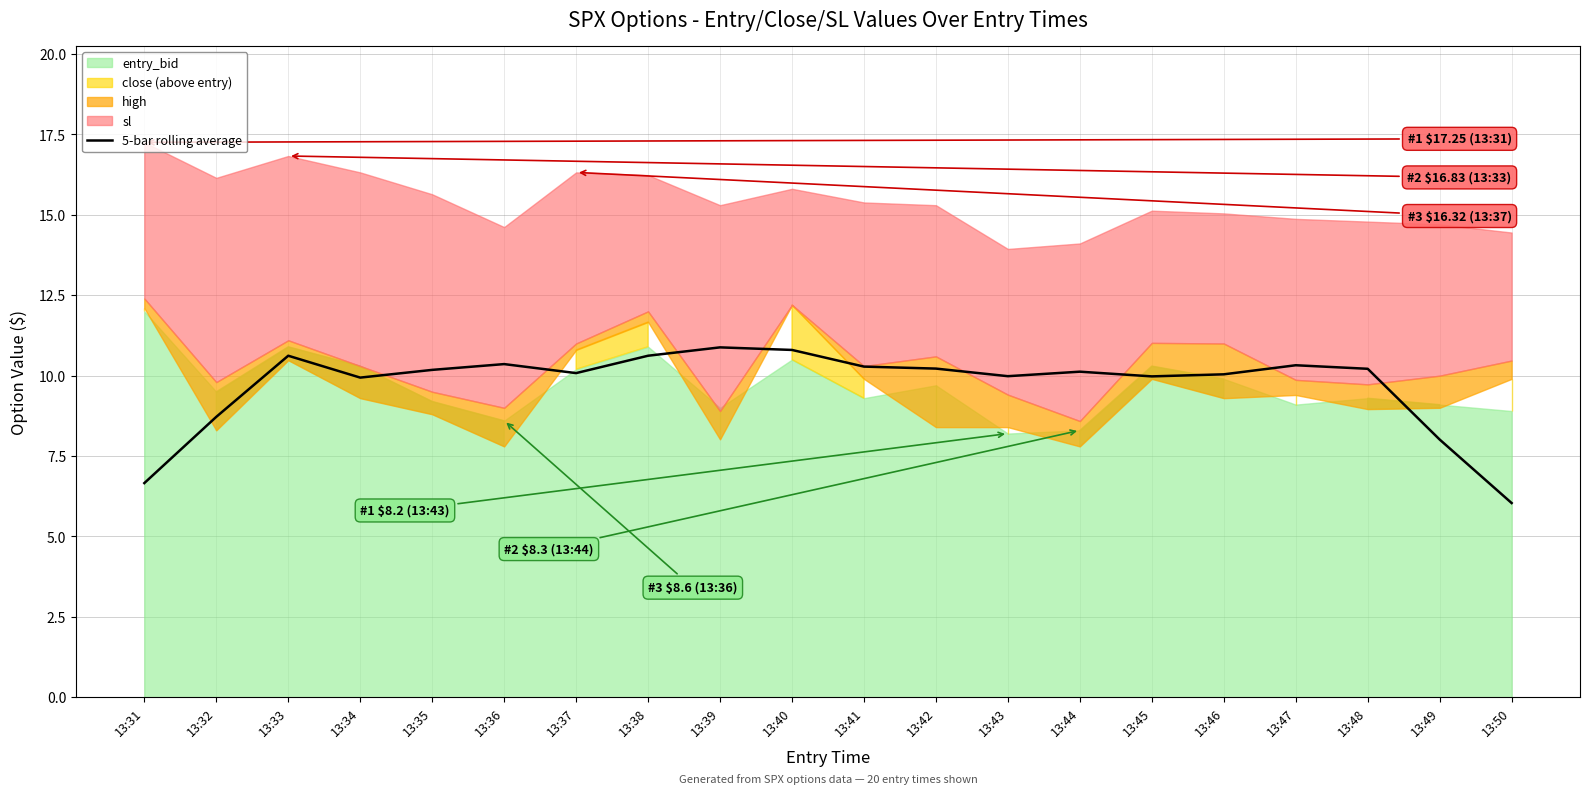

The 5-bar rolling average series shows 10.9 at 13:39. True or false?

True